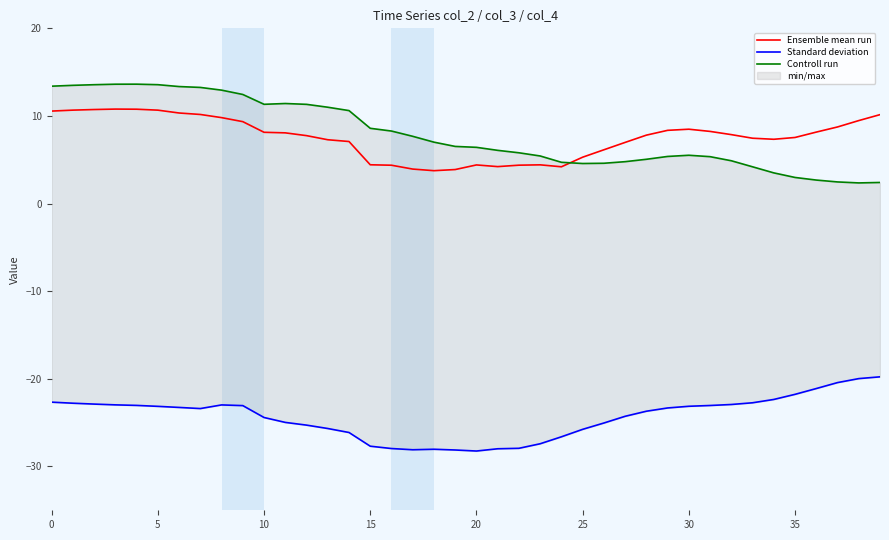

What is the value of the Controll run point at the 38th from the left?

2.5